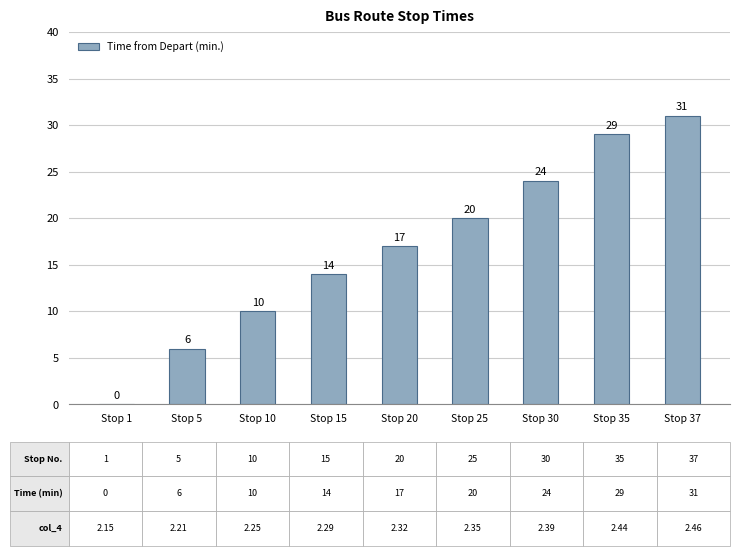

Does the chart contain stacked bars?

No